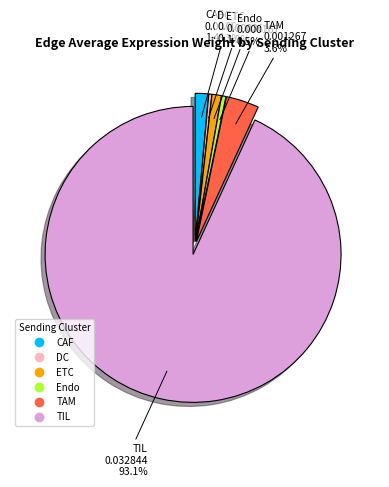

Which has a higher value, ETC or Endo?

ETC